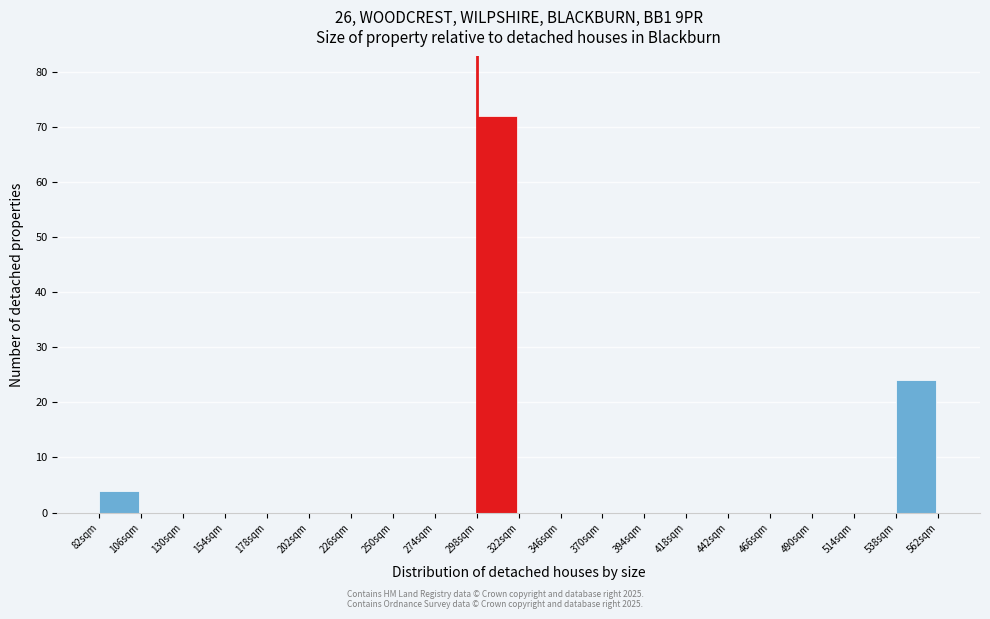

Reading left to right, transcribe this chart: for each bar, give the range it covers on the x-axis and its height. Neither the bar edges nor the heights are printed on the chart, so give them approximately, as read against the axes.

85 to 105: 4
105 to 130: 0
130 to 155: 0
155 to 180: 0
180 to 205: 0
205 to 225: 0
225 to 250: 0
250 to 275: 0
275 to 300: 0
300 to 320: 72
320 to 345: 0
345 to 370: 0
370 to 395: 0
395 to 420: 0
420 to 440: 0
440 to 465: 0
465 to 490: 0
490 to 515: 0
515 to 540: 0
540 to 560: 24